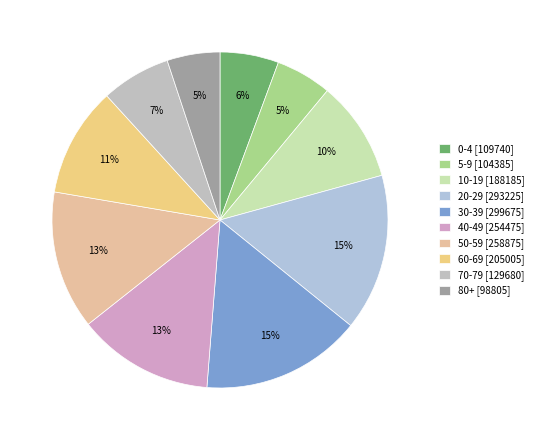

Rank the categories by value from highest to lowest.

30-39, 20-29, 50-59, 40-49, 60-69, 10-19, 70-79, 0-4, 5-9, 80+